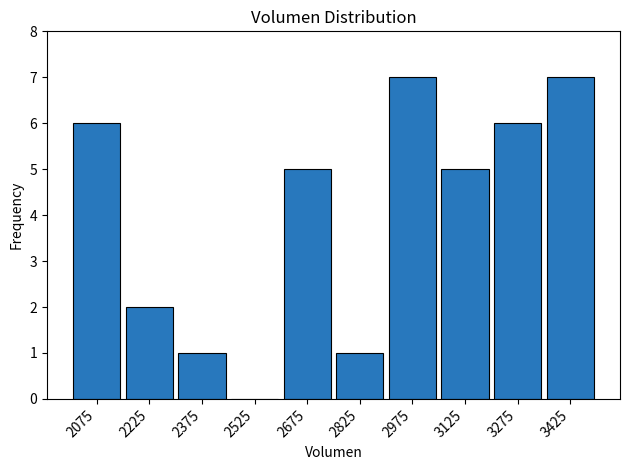

Reading left to right, transcribe this chart: for each bar, give the range it covers on the x-axis and its height. Neither the bar edges nor the heights are printed on the chart, so give them approximately, as read against the axes.

2000 to 2150: 6
2150 to 2300: 2
2300 to 2450: 1
2450 to 2600: 0
2600 to 2750: 5
2750 to 2900: 1
2900 to 3050: 7
3050 to 3200: 5
3200 to 3350: 6
3350 to 3500: 7